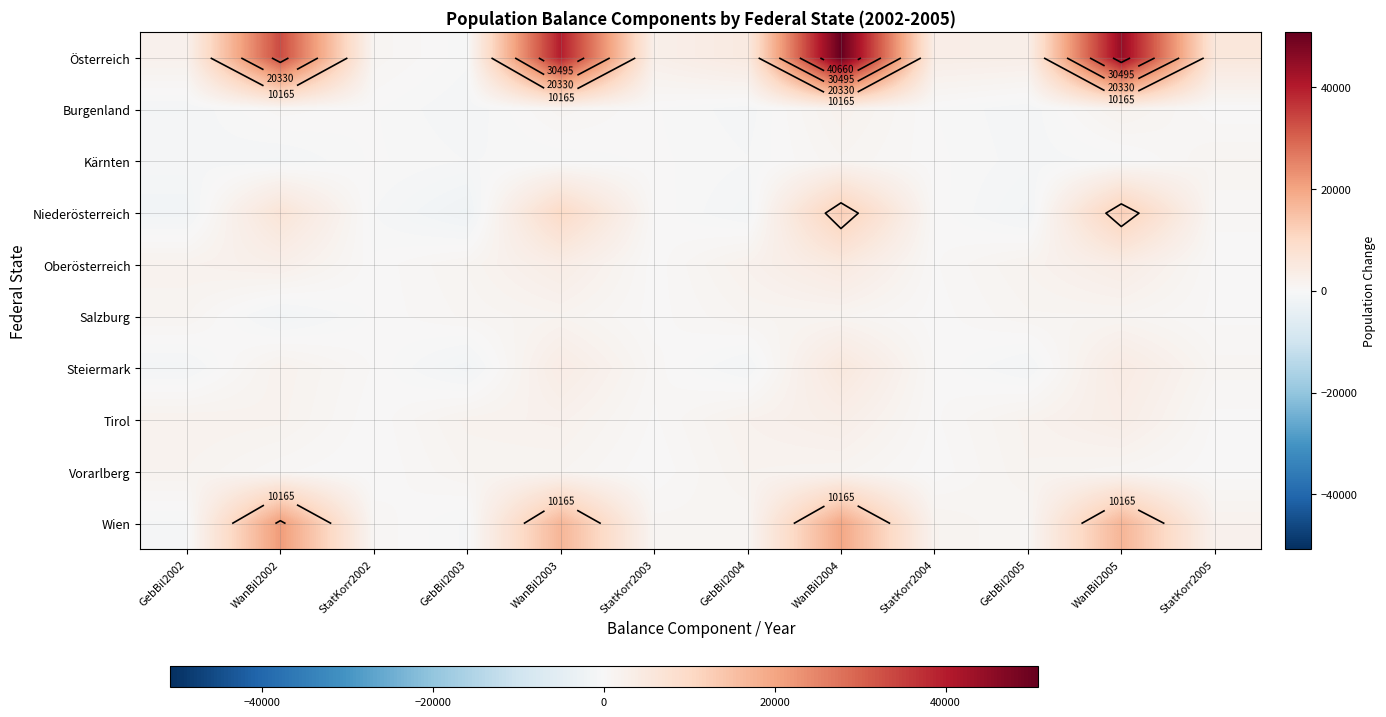

What is the greatest value displayed?

50826